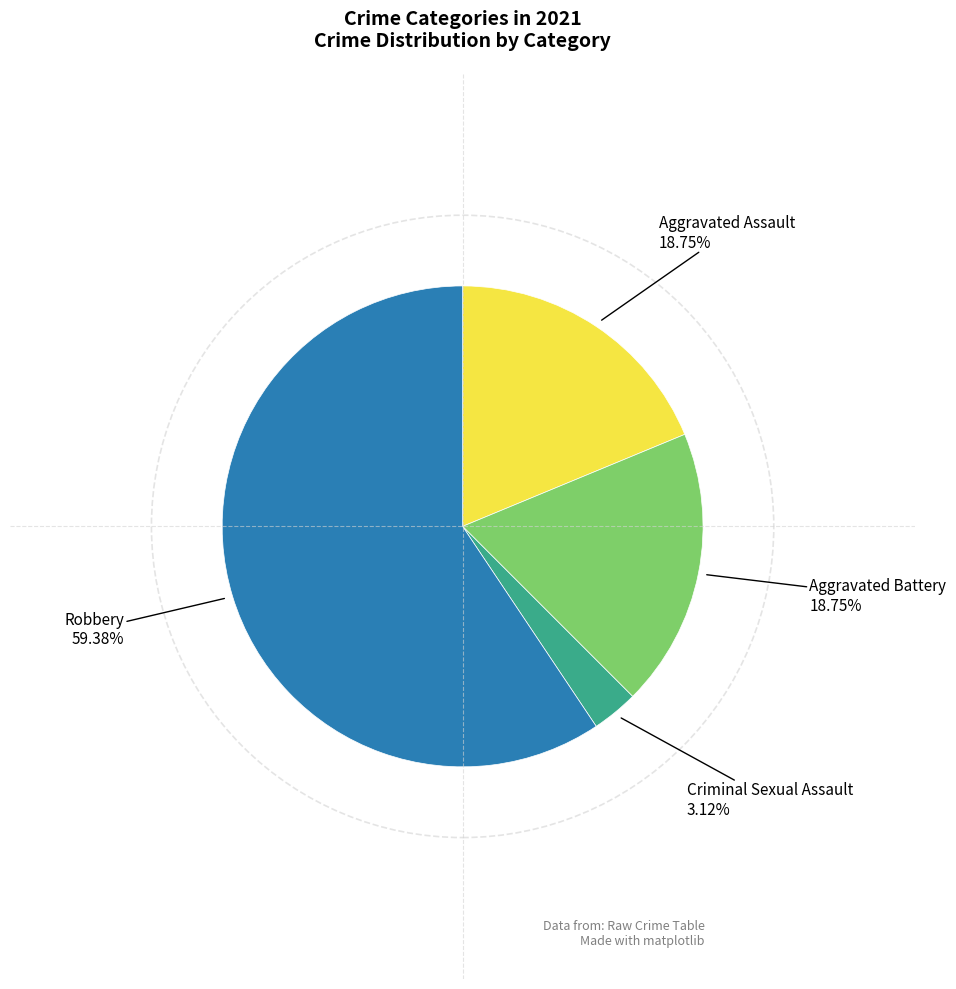

Is Robbery the majority of the pie?

Yes